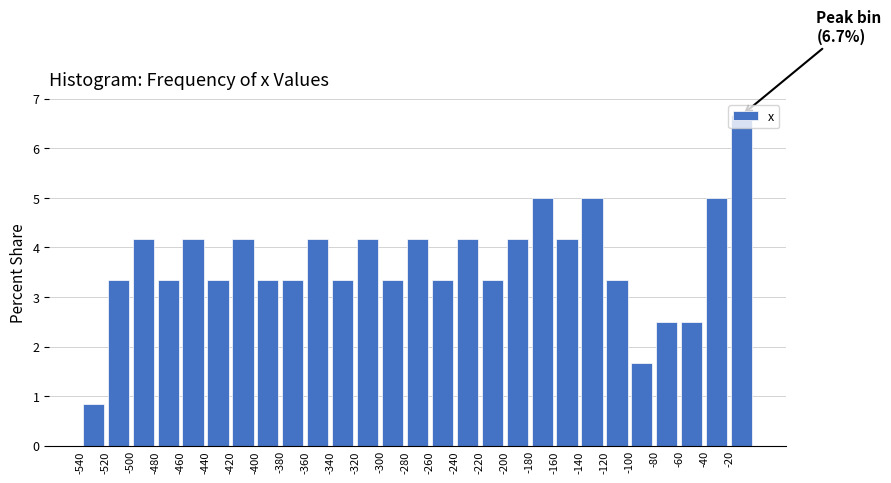

Which range on the x-axis has the tallest bar?

-20 to 0